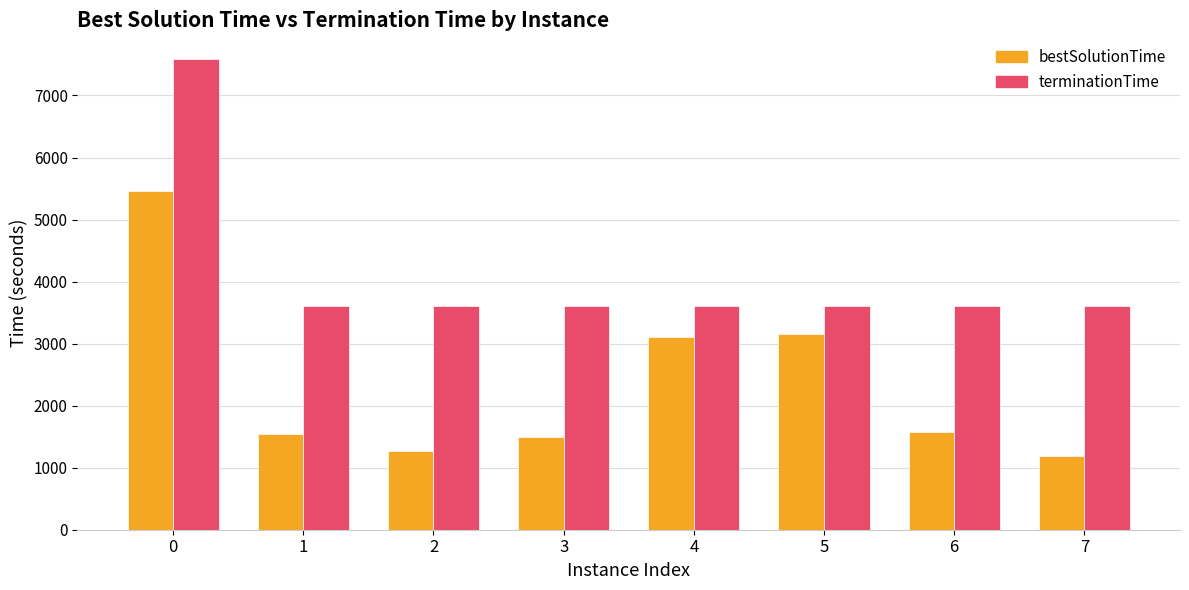

True or false: terminationTime has a value of 3607.2 at 6.

True